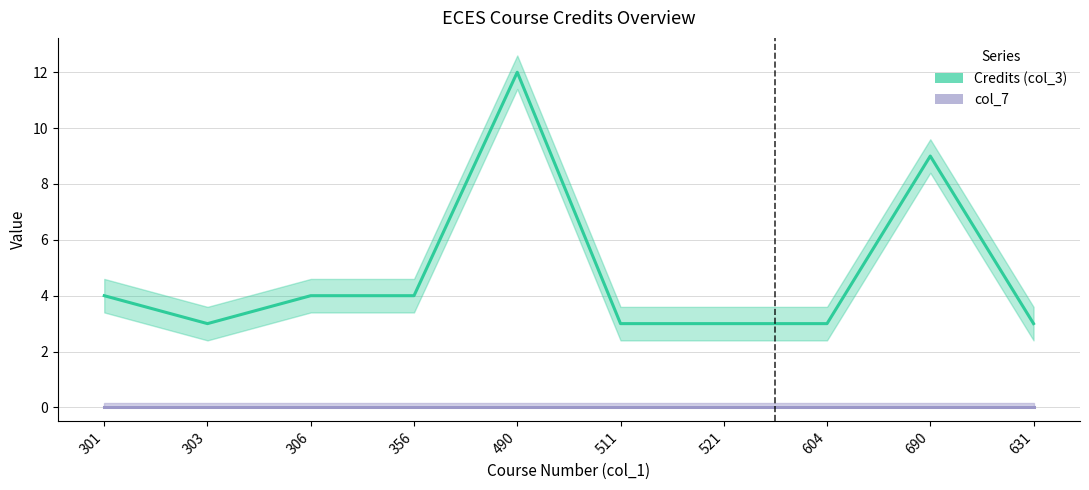

At which category does the data reach its first local peak?

490